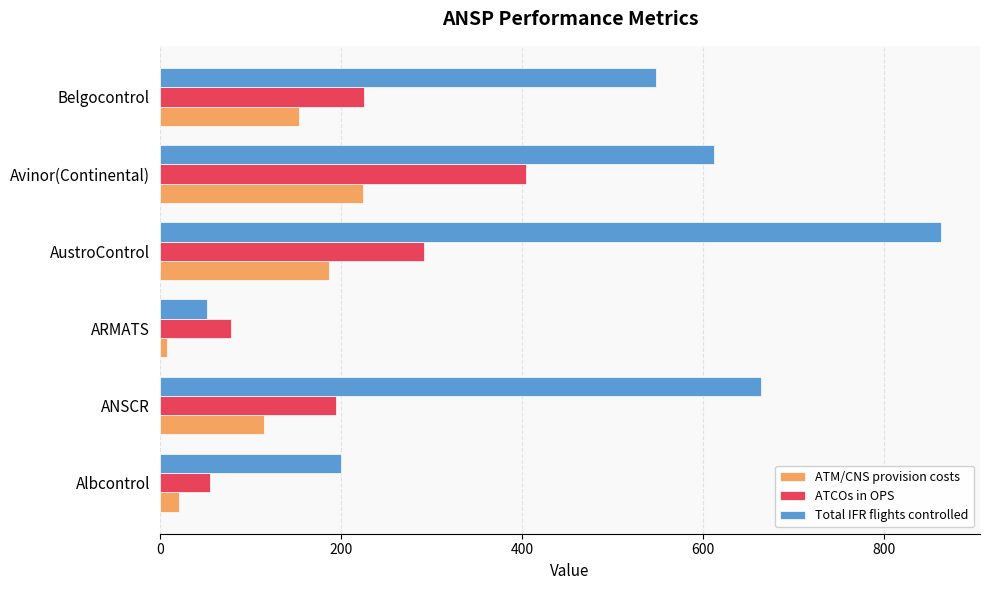

Which series changed the most between ANSCR and Avinor(Continental)?

ATCOs in OPS